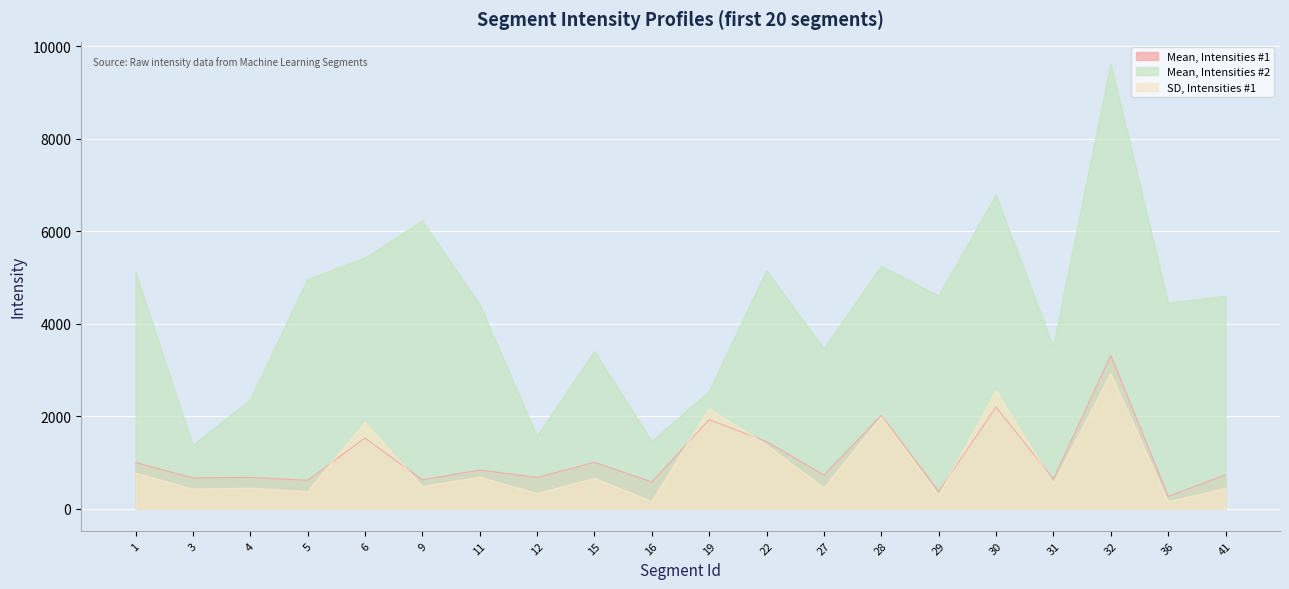

What is the difference between the maximum and minimum values in the SD, Intensities #1 series?

2774.1